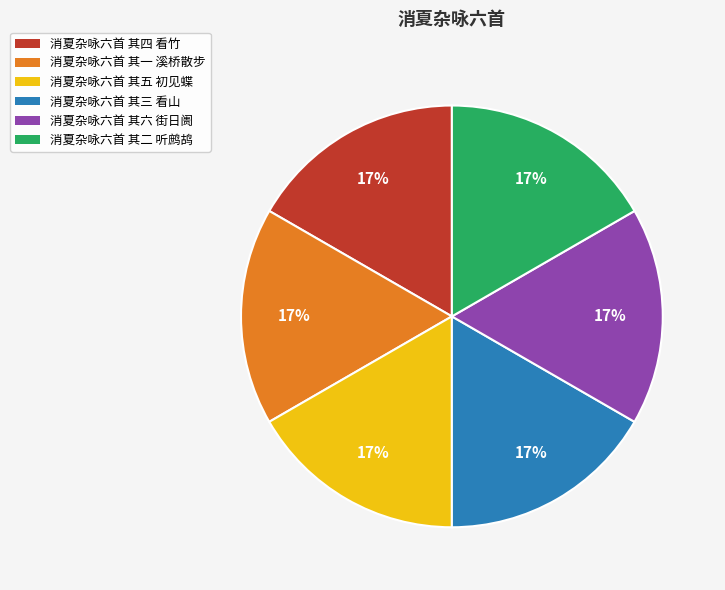

To the nearest percent, what is the average slice percentage?

17%